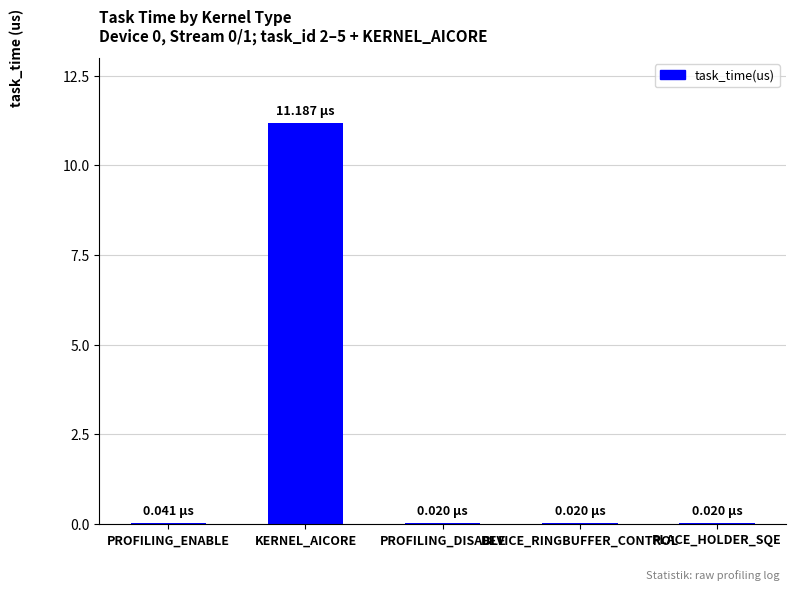

What is the sum of all values?

11.3